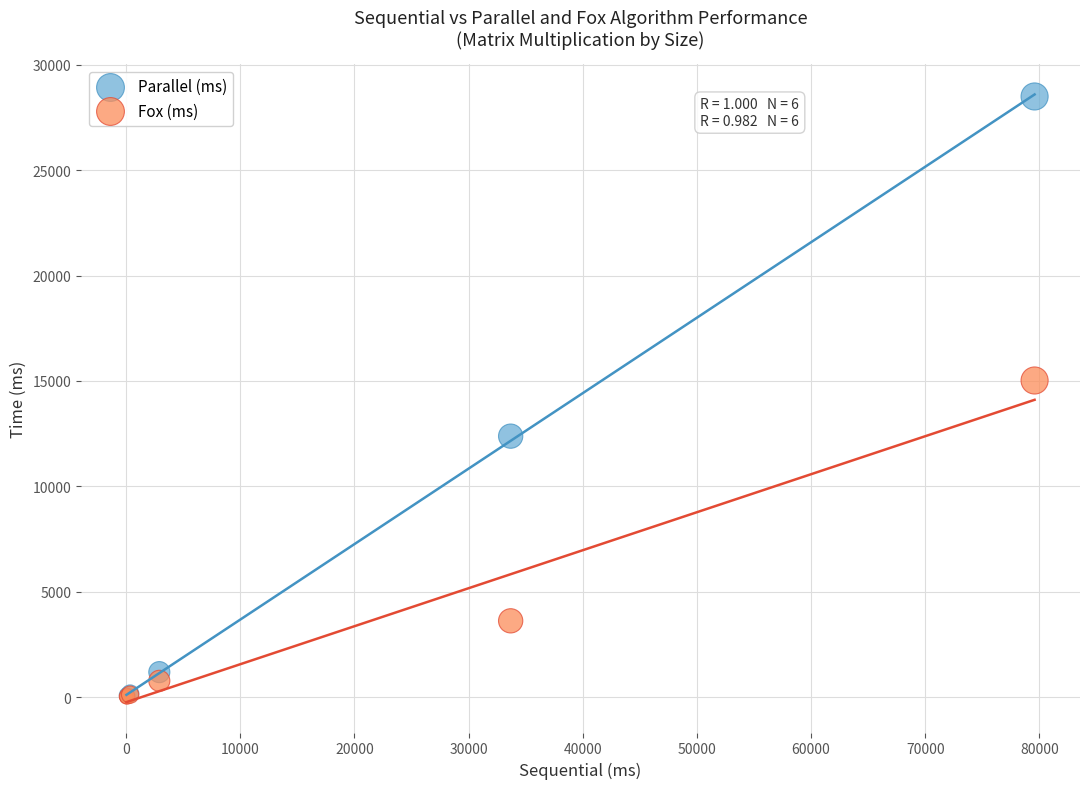

Which series reaches the maximum Y coordinate?

Parallel (ms)